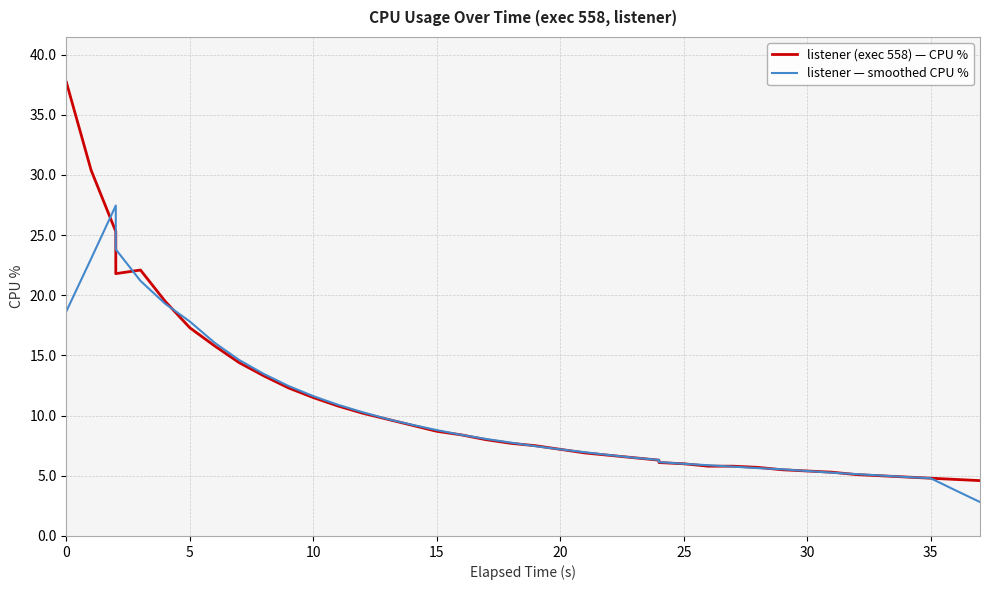

What is the sum of the listener (exec 558) — CPU % values at 31 and 24?

12.0